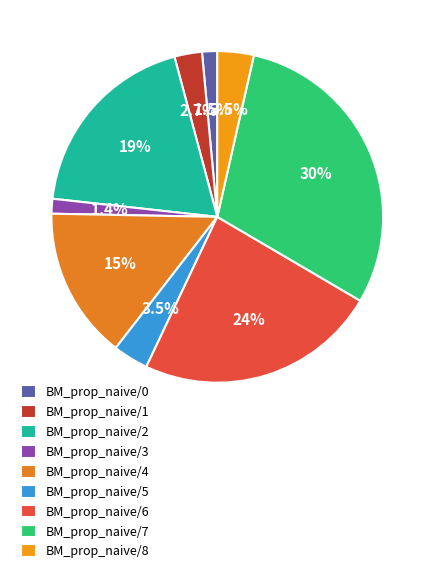

Which slice is the smallest?

BM_prop_naive/3